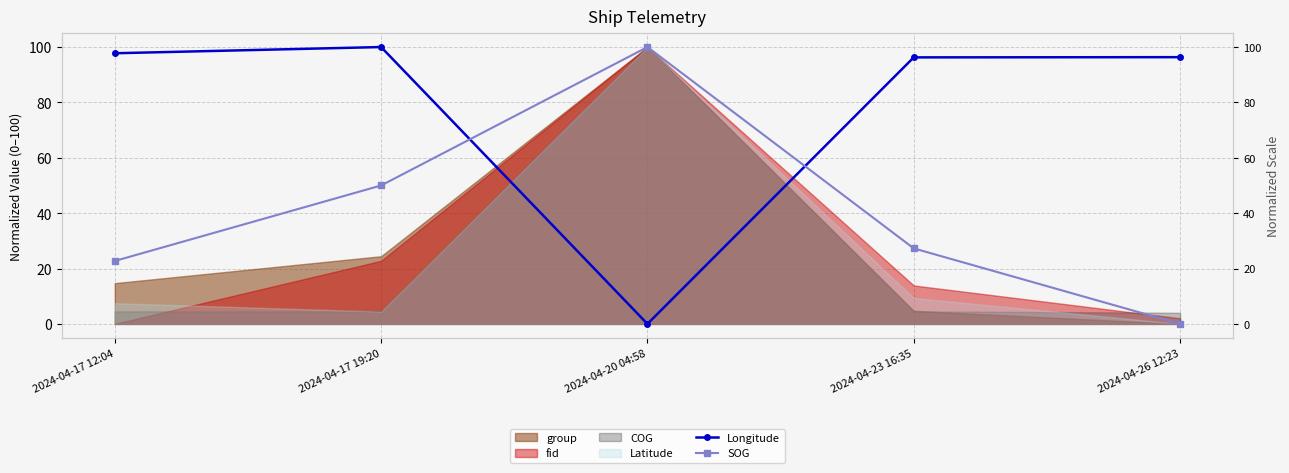

Which category has the highest value across all series?

2024-04-20 04:58